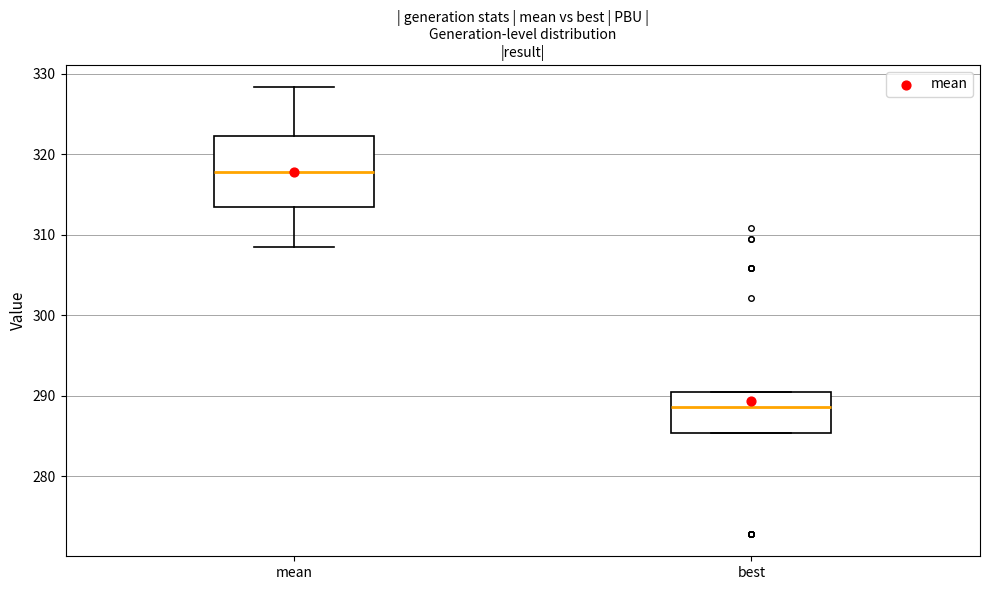

Where does the upper whisker of the box for mean end on the y-axis? The values are not printed on the chart, so give them approximately, as read against the axis.

328